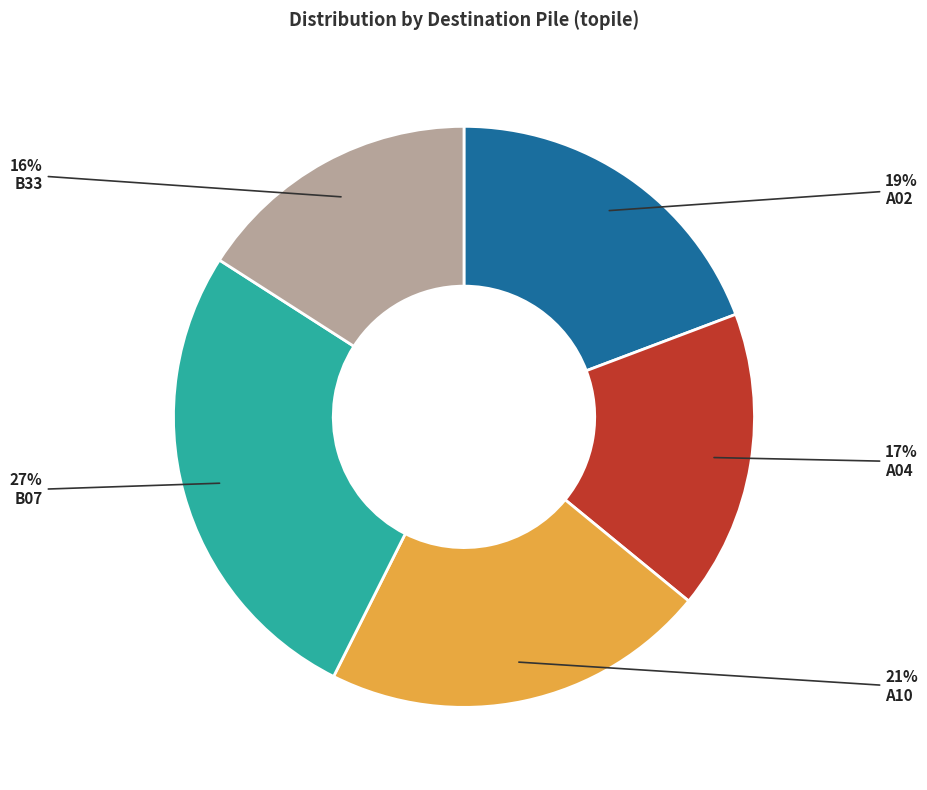

To the nearest percent, what is the difference between the largest and smallest slice percentages?

11%